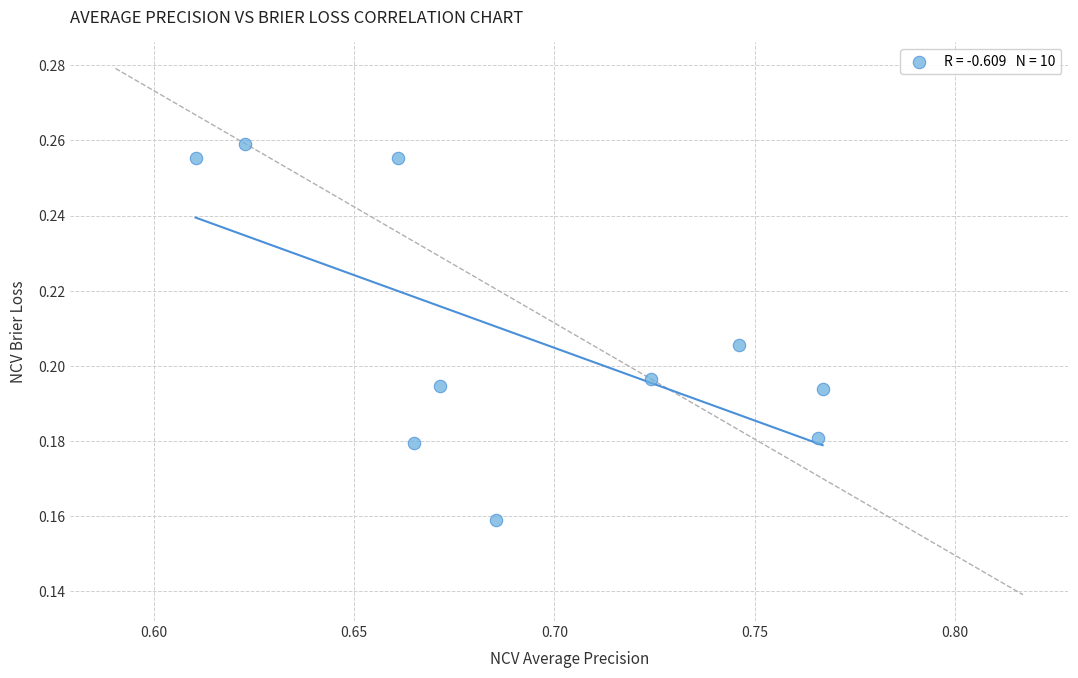

What is the average X value?

0.7